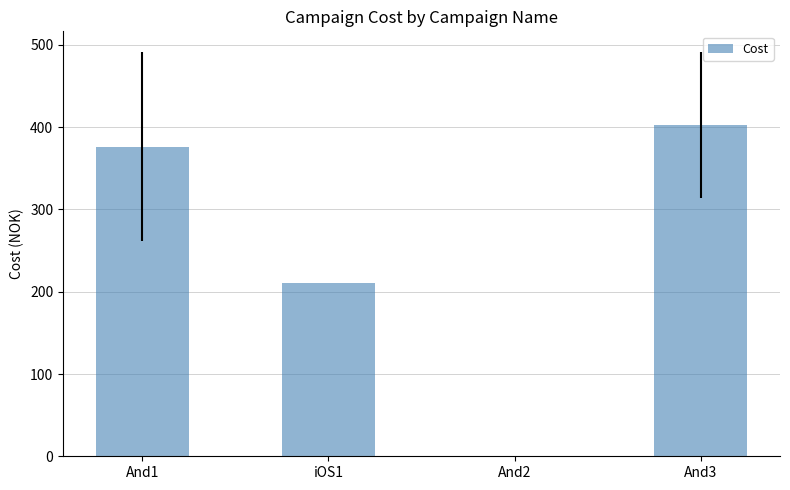

Is it true that the value at And2 is 178.2?

False